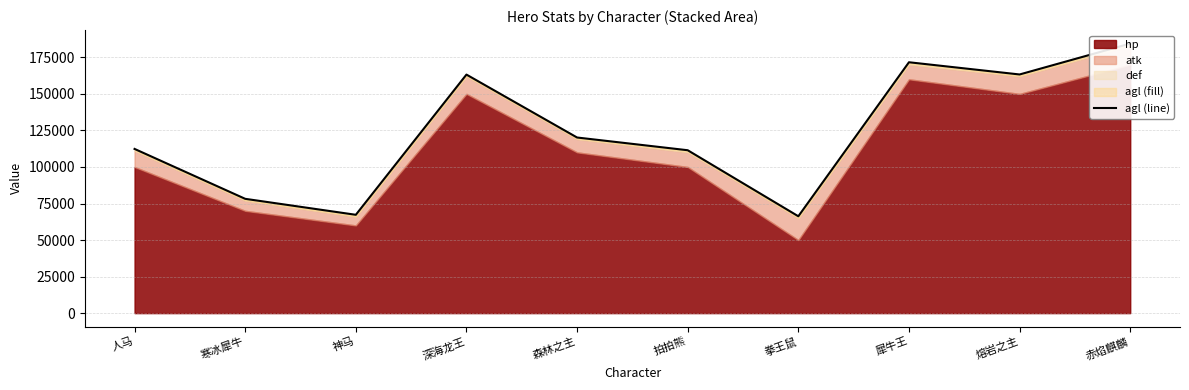

What is the sum of the values at 寒冰犀牛 and 人马?

190560